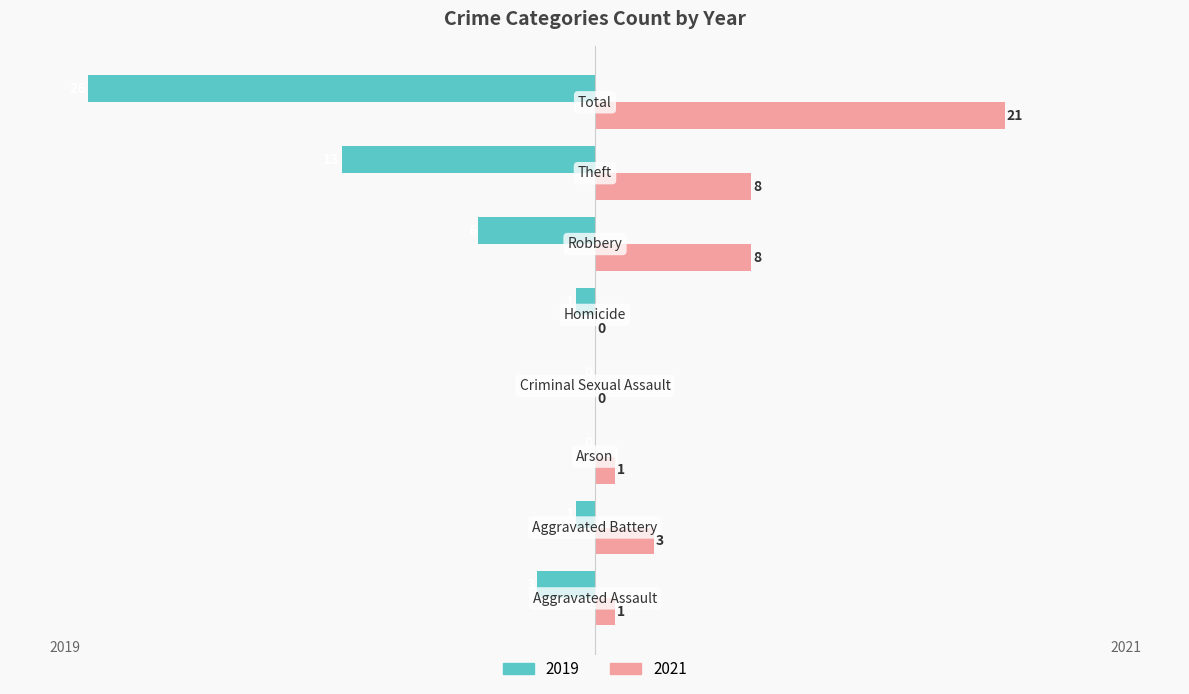

What is the sum of all 2019 values?

-50